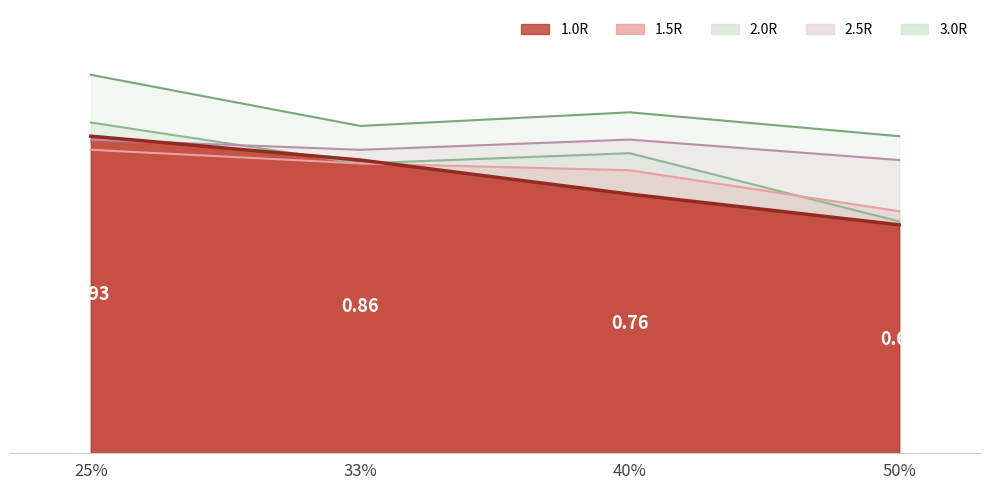

Between 50% and 40%, which is larger?

40%